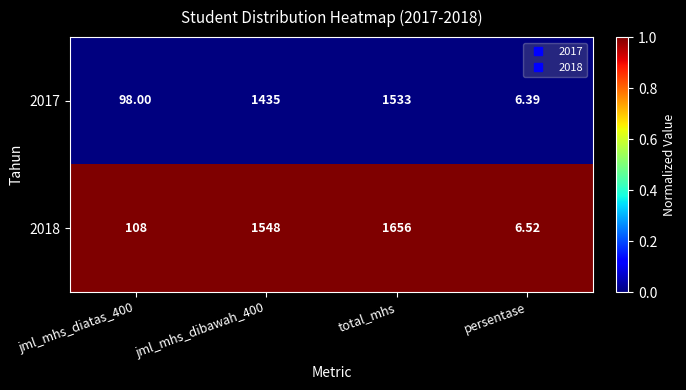

Which category has the highest value across all series?

total_mhs